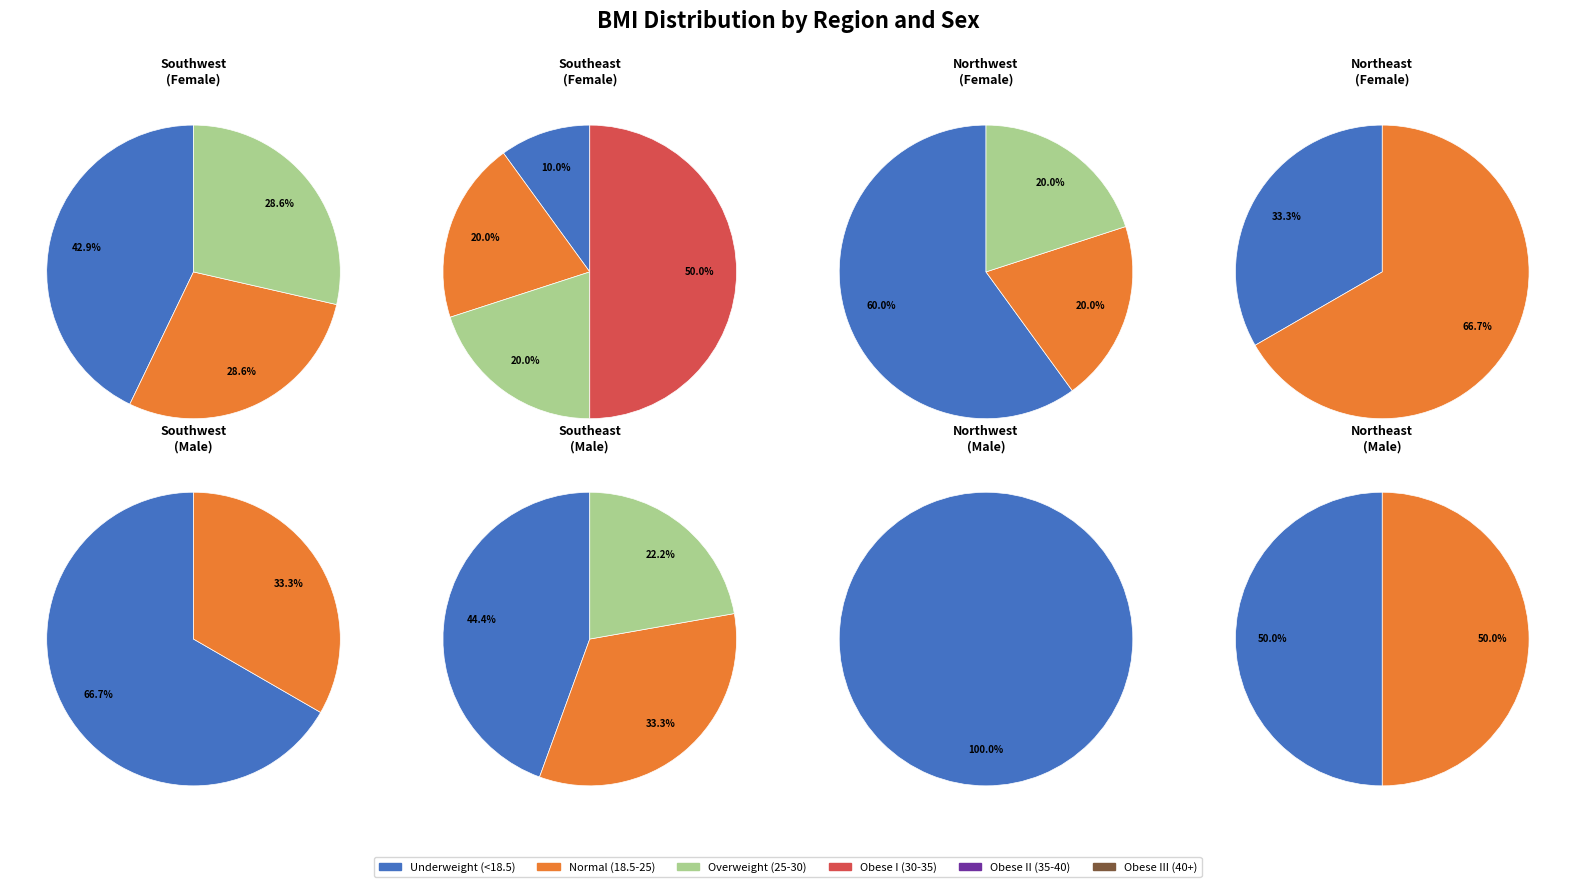

To the nearest percent, what portion does 15 represent?

6%